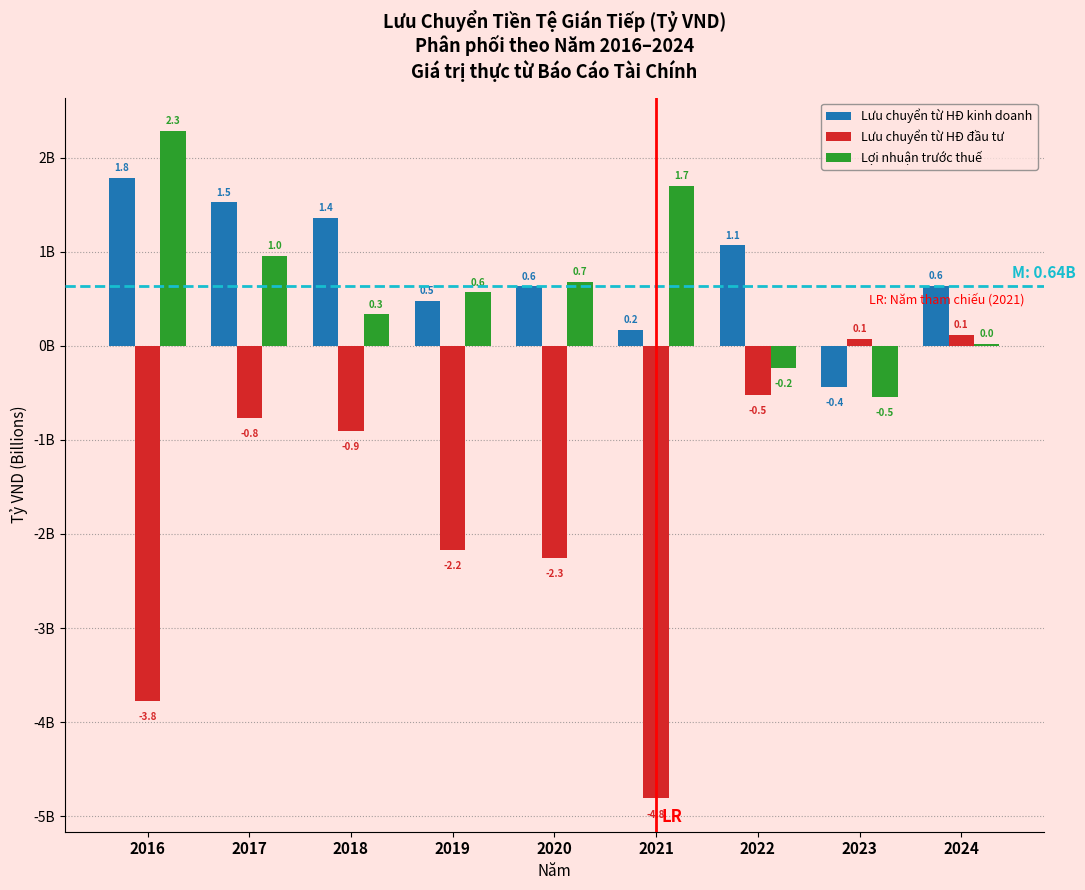

Are the bars horizontal?

No